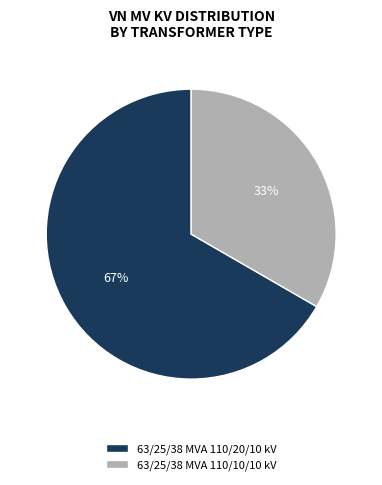

Do 63/25/38 MVA 110/20/10 kV and 63/25/38 MVA 110/10/10 kV together represent more than half of the pie?

Yes